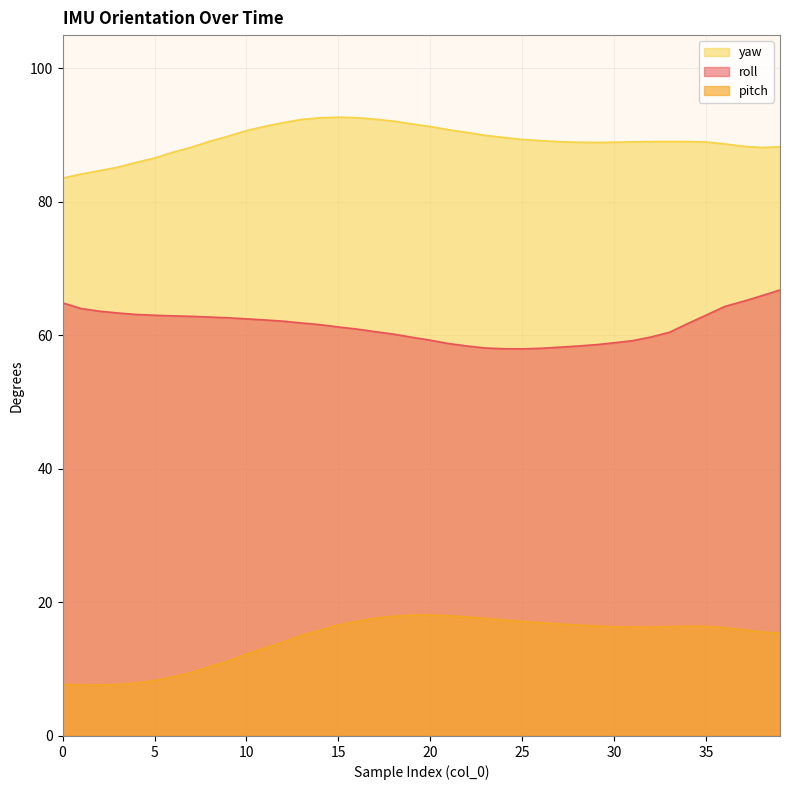

At which label does roll reach its minimum?

25